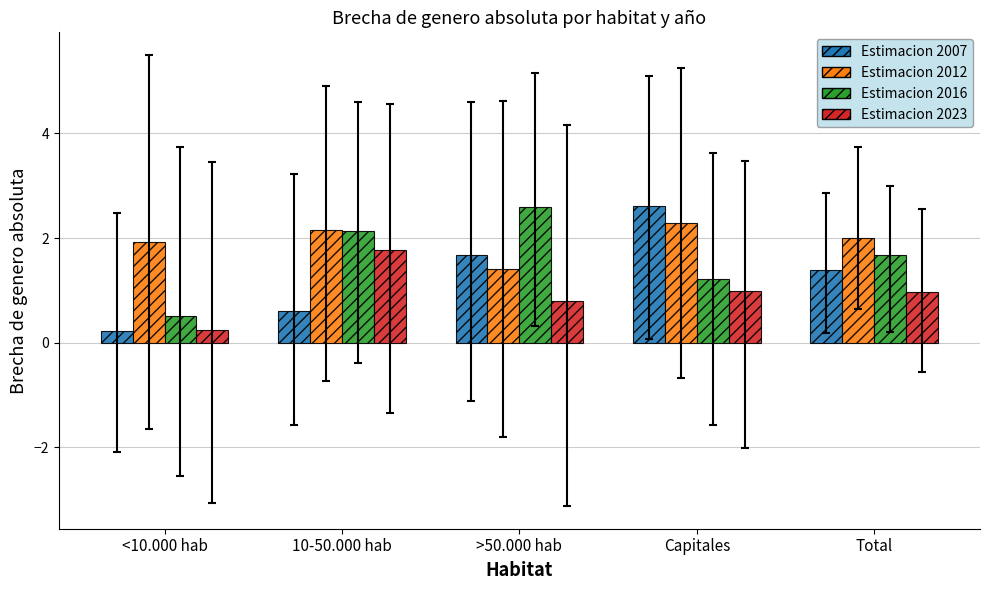

At which category does the chart reach its minimum across all series?

<10.000 hab